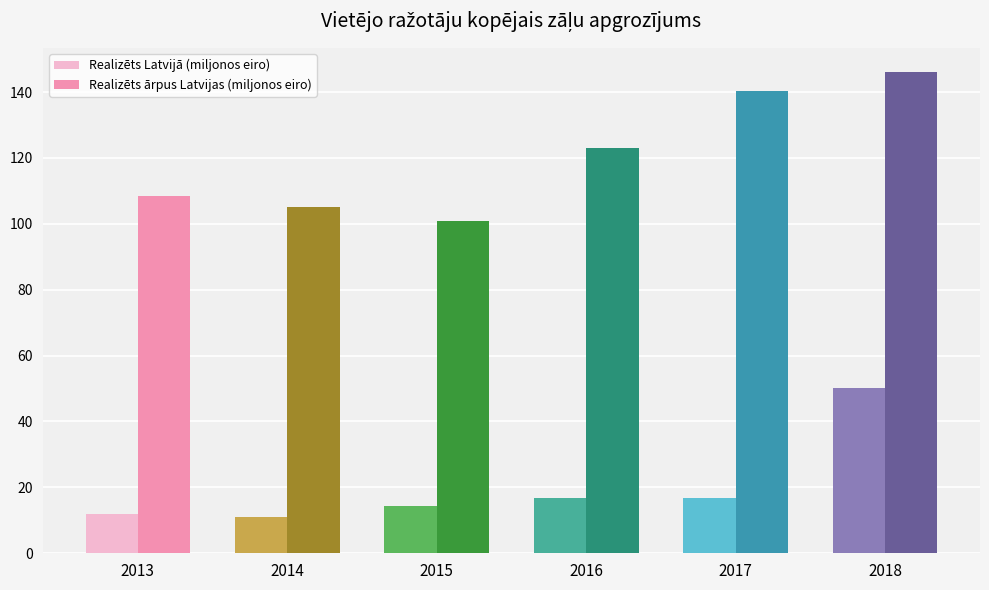

Is it true that Realizēts ārpus Latvijas (miljonos eiro) equals 148.8 at 2014?

False